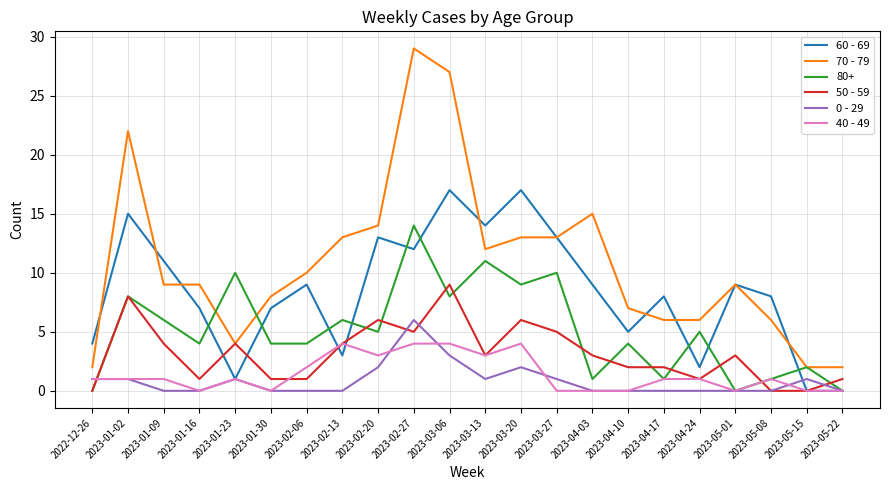

The 0 - 29 series shows 0 at 2023-02-13. True or false?

True